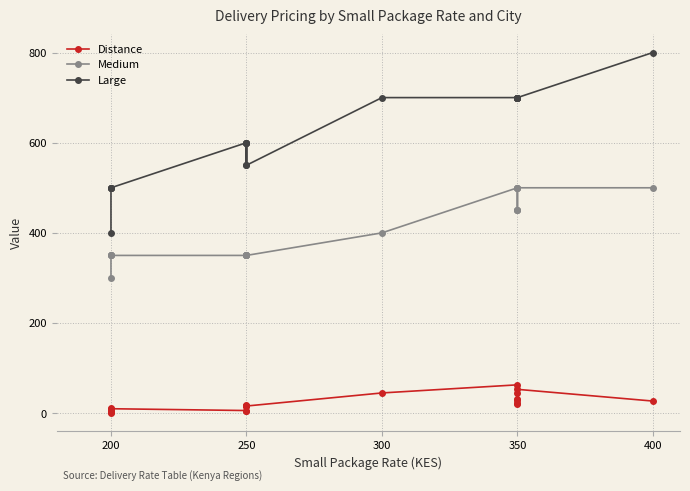

True or false: Distance and Large intersect in this chart.

False